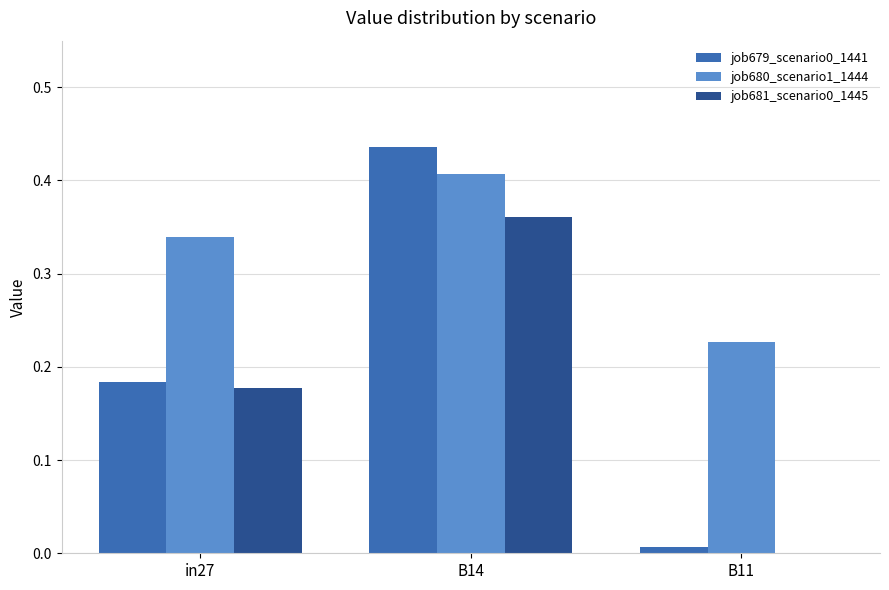

What is the sum of all job681_scenario0_1445 values?

0.5